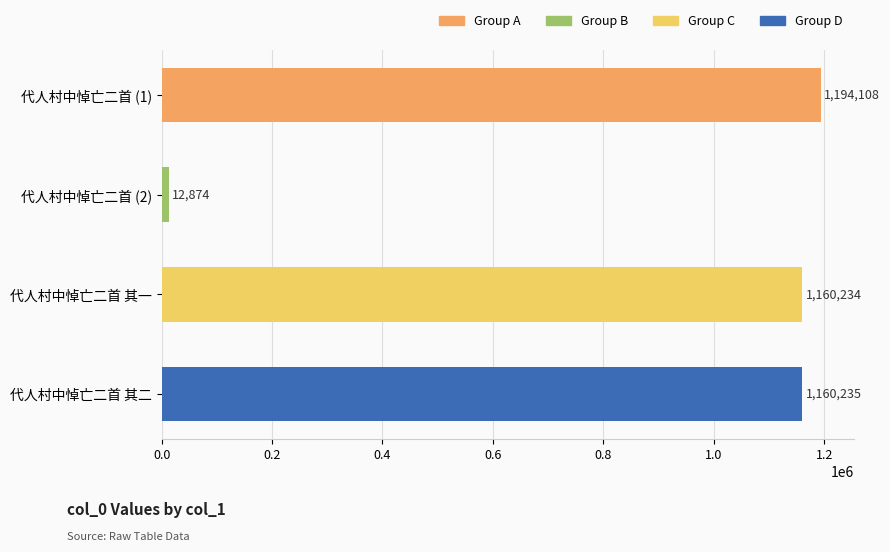

What is the greatest value displayed?

1194108